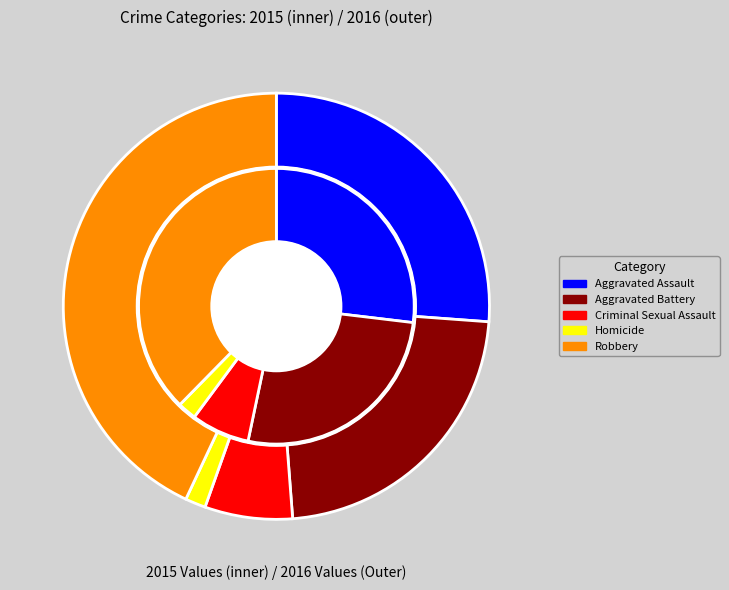

To the nearest percent, what is the average slice percentage?

20%